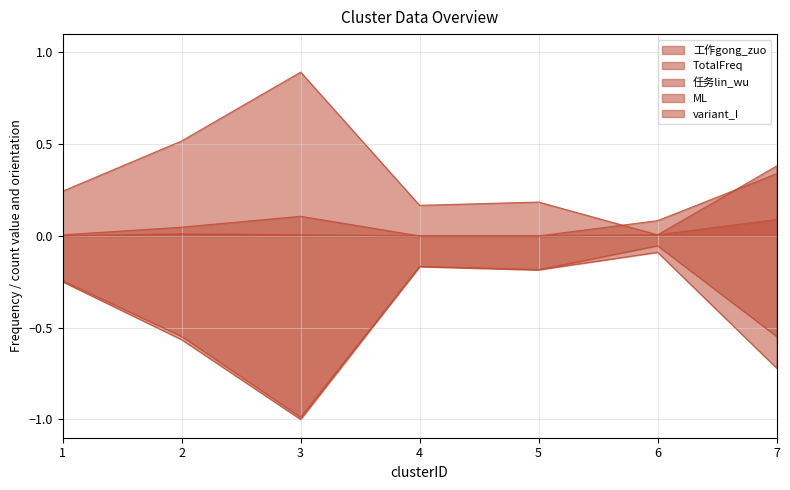

How many interior local peaks does the ML series have?

2